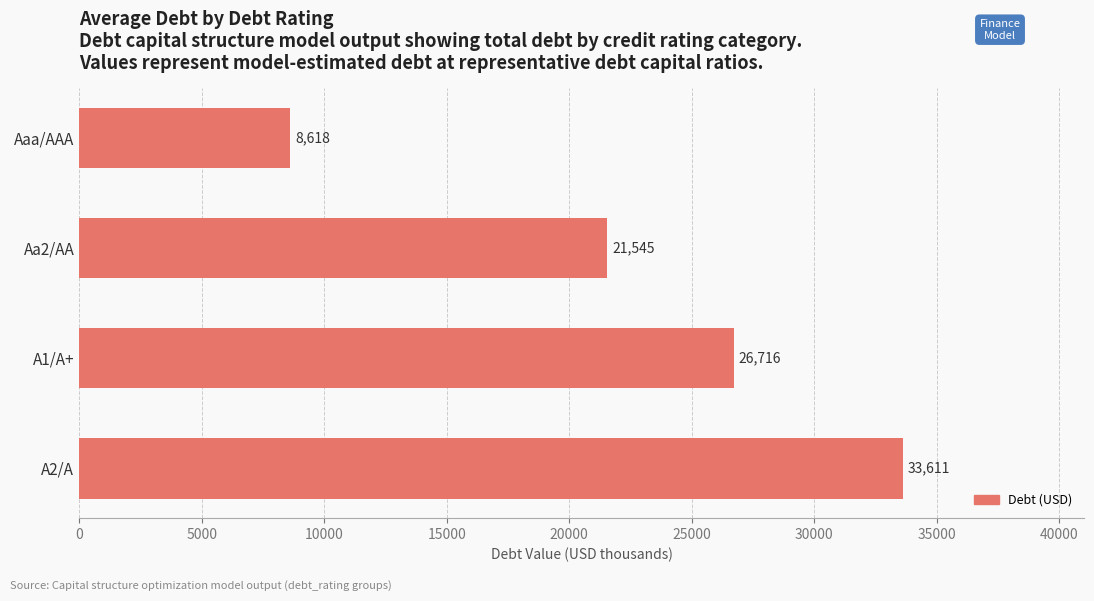

What is the greatest value displayed?

33610.6